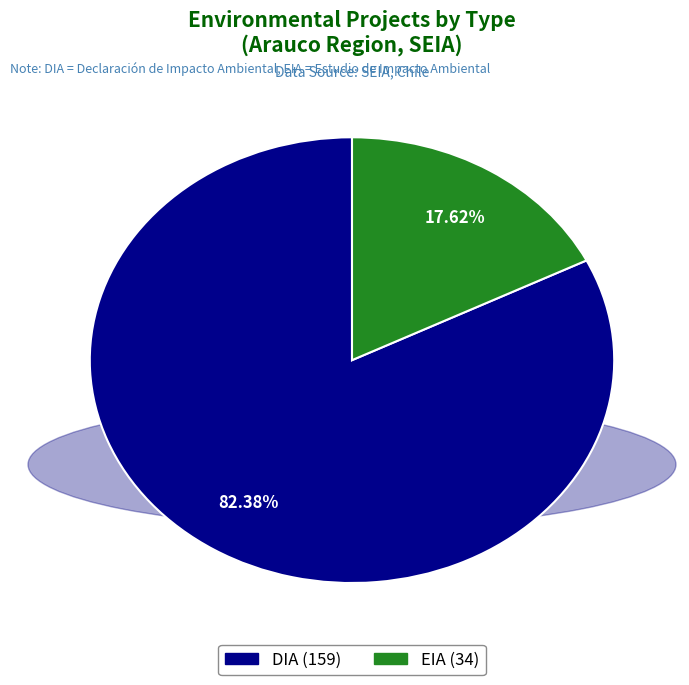

Rank the categories by value from highest to lowest.

DIA, EIA